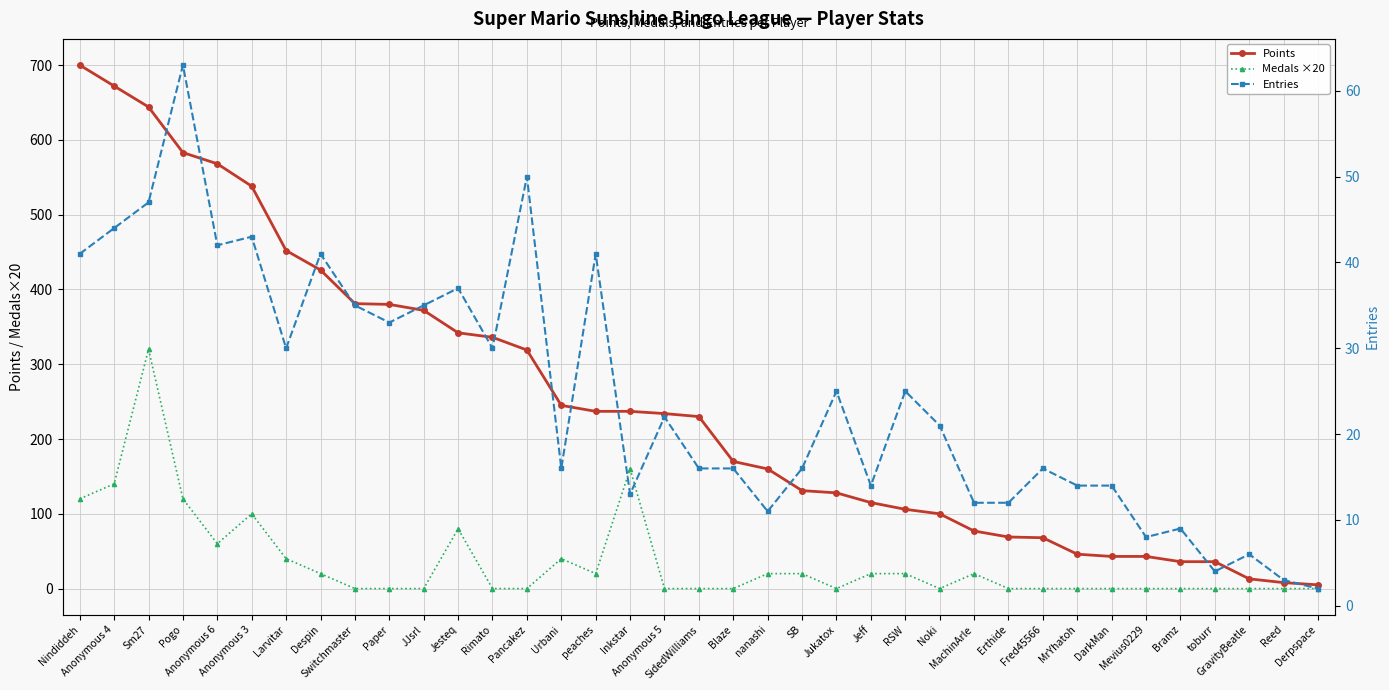

What is the approximate value of Entries at Jukatox?

25